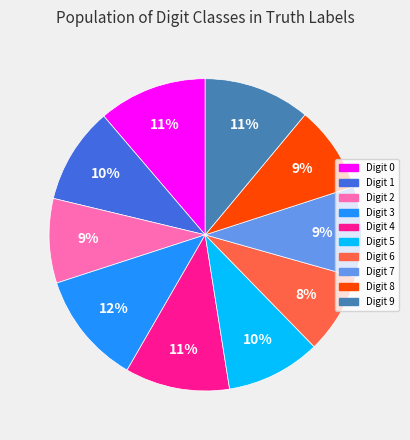

How many segments does this pie chart have?

10